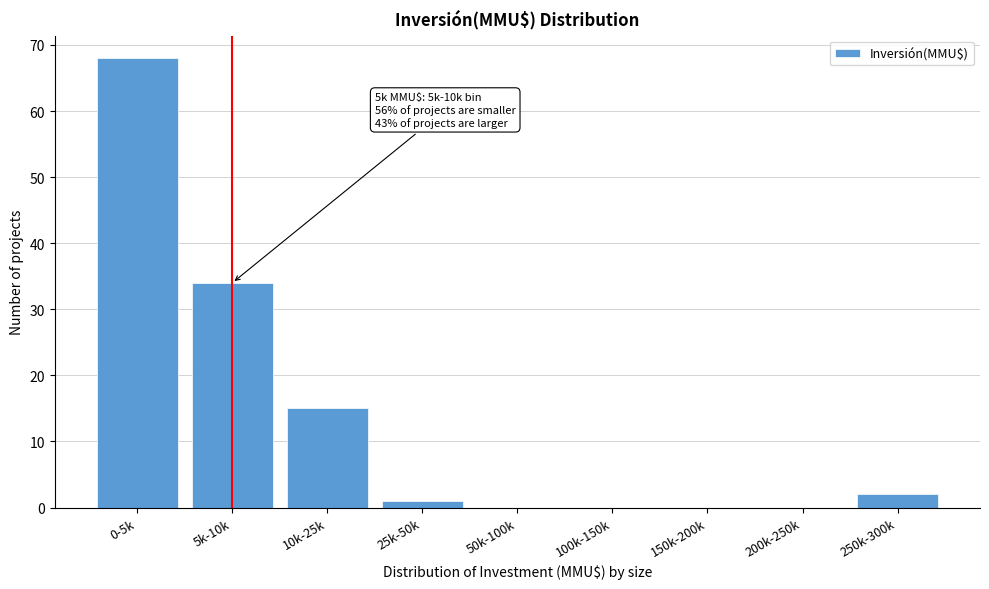

Reading left to right, list all the values displayed in this chart.

0-5k=68	5k-10k=34	10k-25k=15	25k-50k=1	50k-100k=0	100k-150k=0	150k-200k=0	200k-250k=0	250k-300k=2